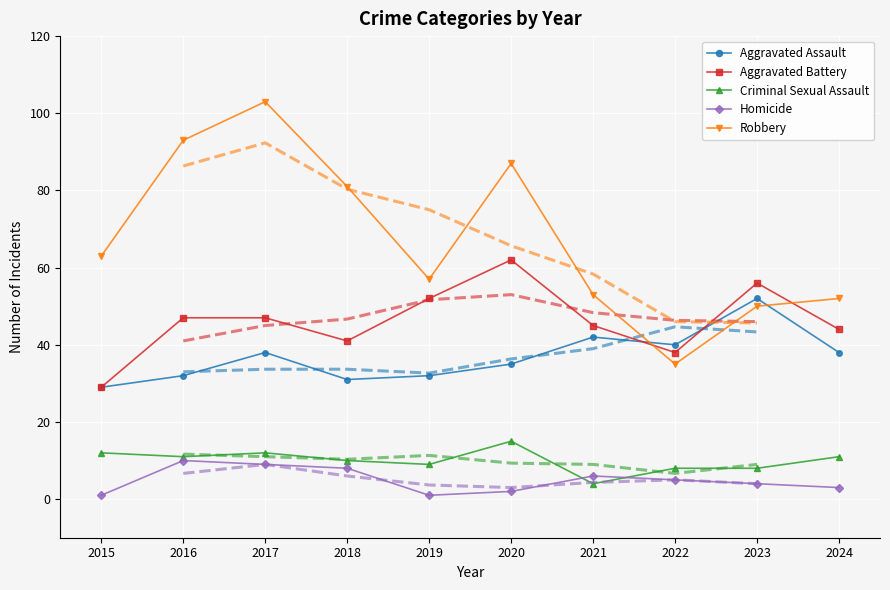

How many categories are shown in the chart?

10